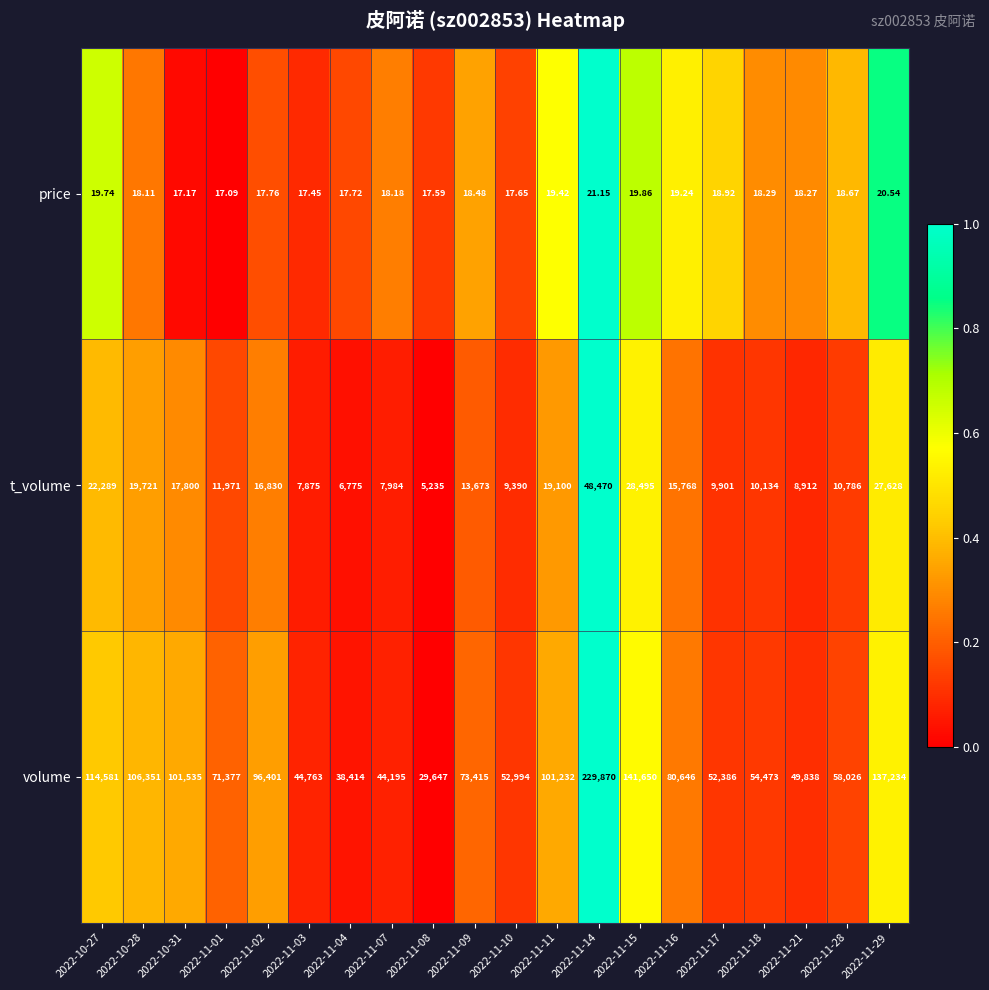

At 2022-10-27, list the series in order from smallest to largest.

price, t_volume, volume